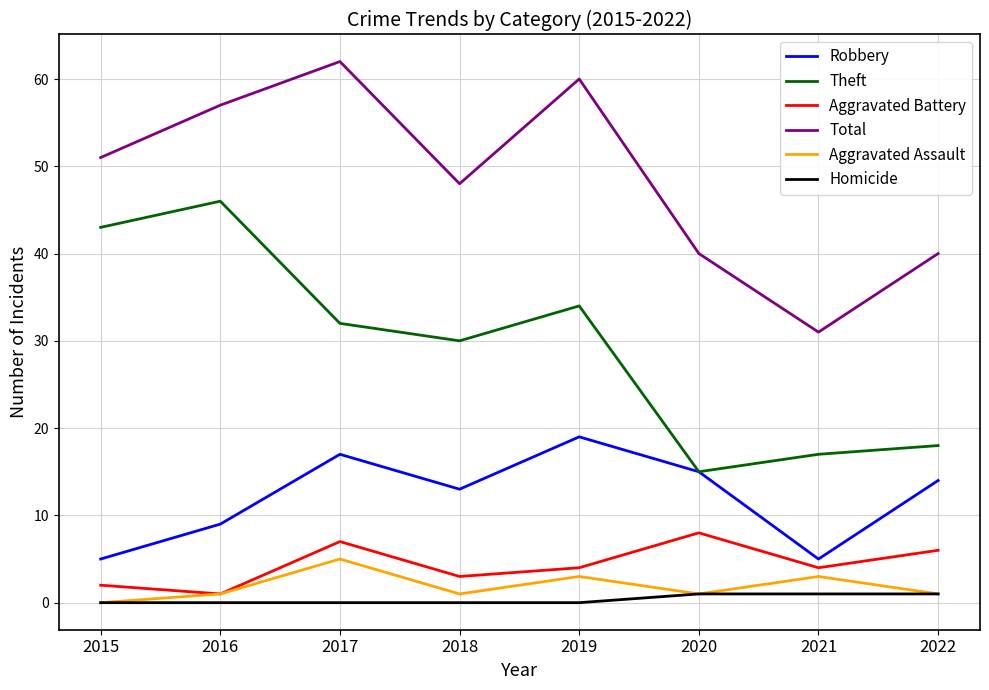

What is the difference between the Homicide values at 2021 and 2019?

1